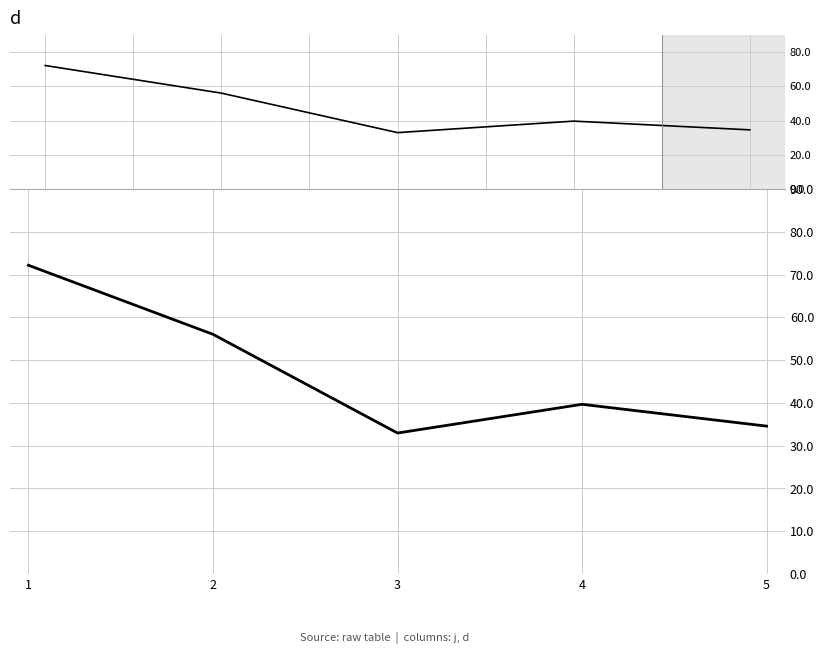

What is the difference between the second highest and second lowest values?

21.5